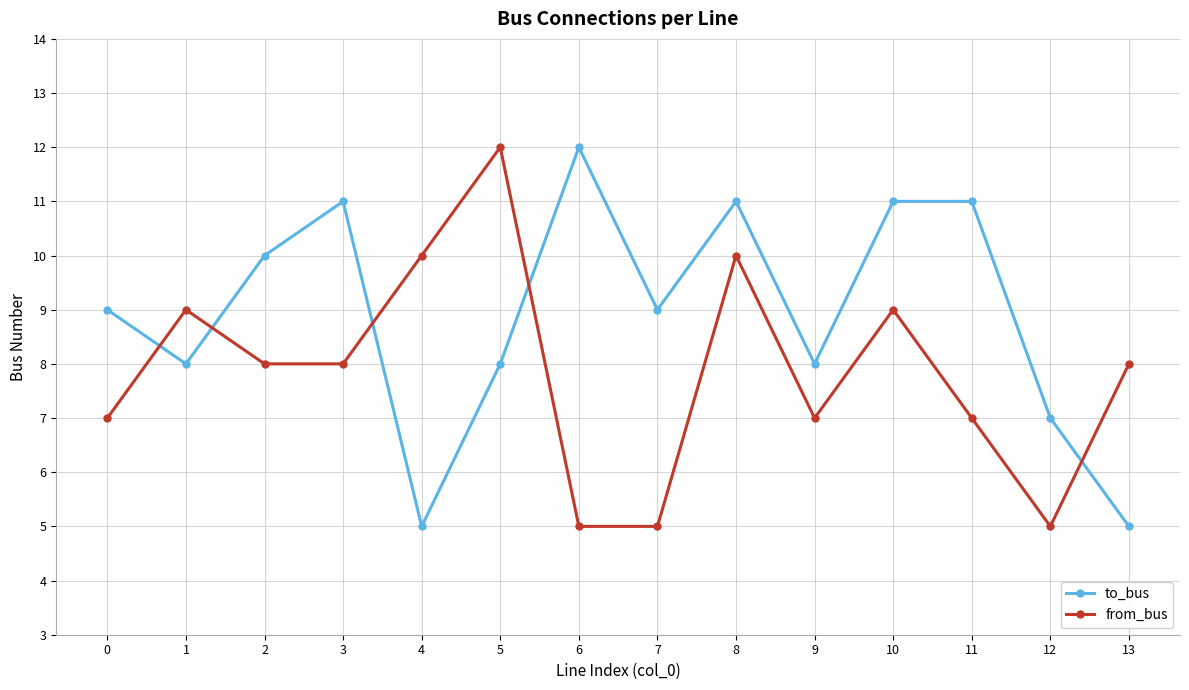

What is the approximate value of from_bus at 0?

7